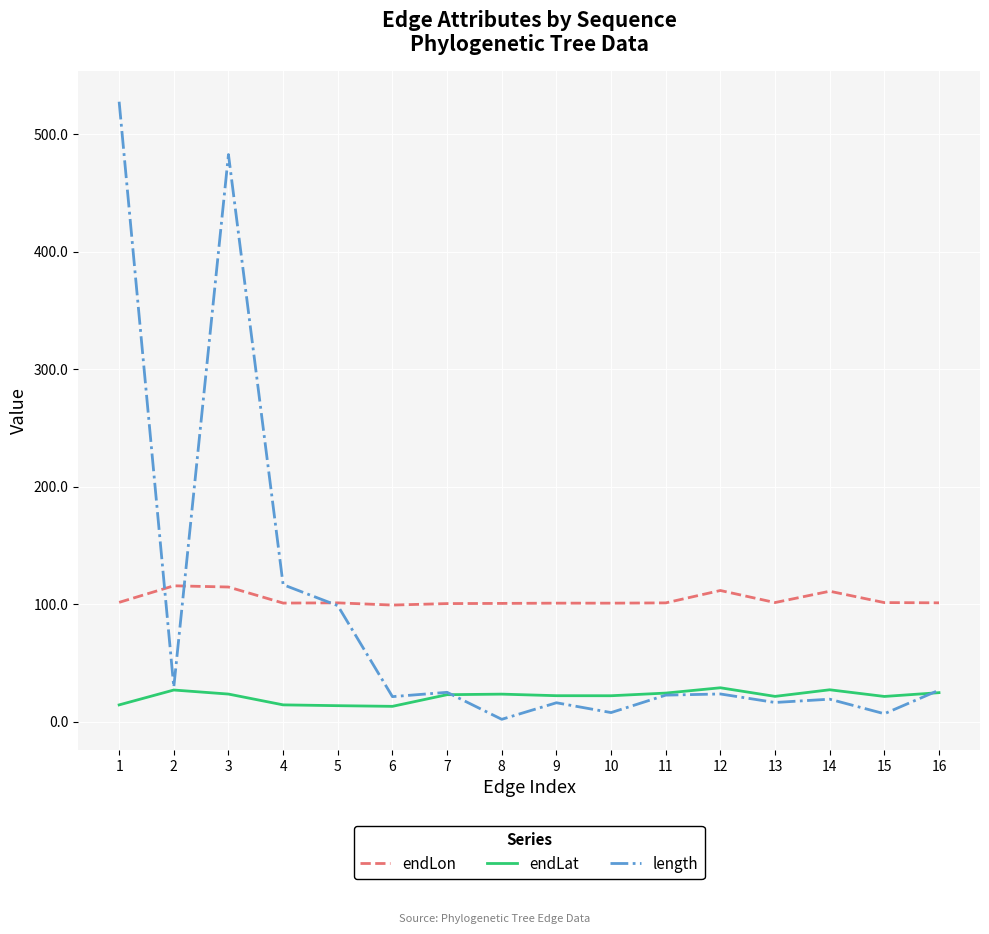

What is the total value across all series at 10?

131.2